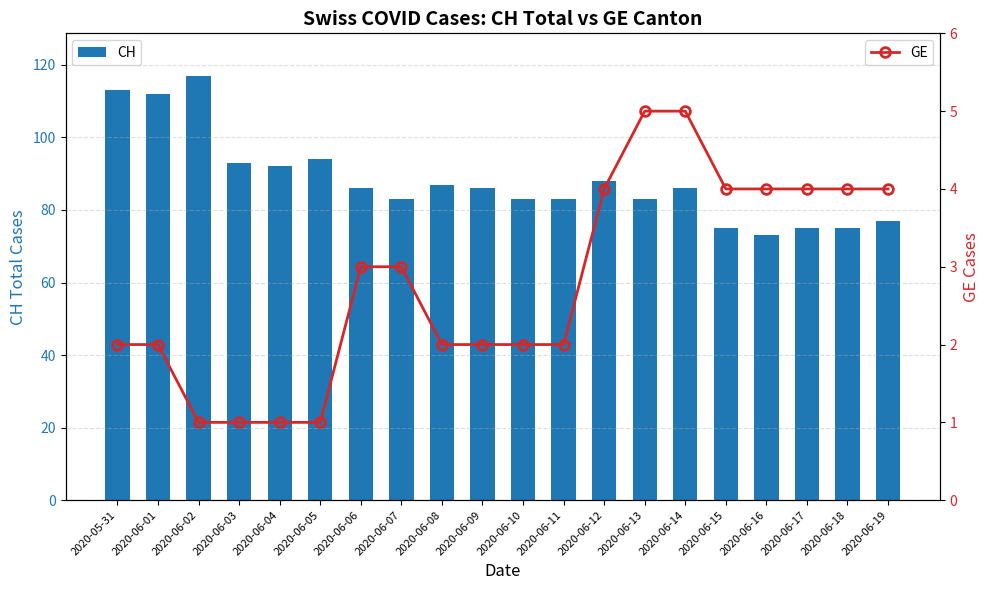

How many categories are shown in the chart?

20